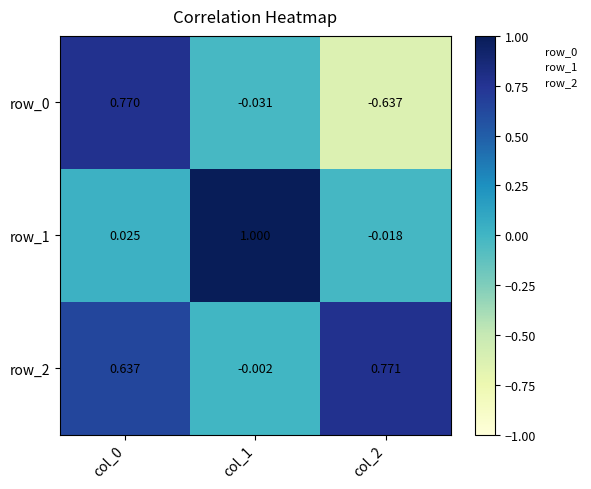

Is the value of row_0 at col_2 greater than the value of row_1 at col_1?

No